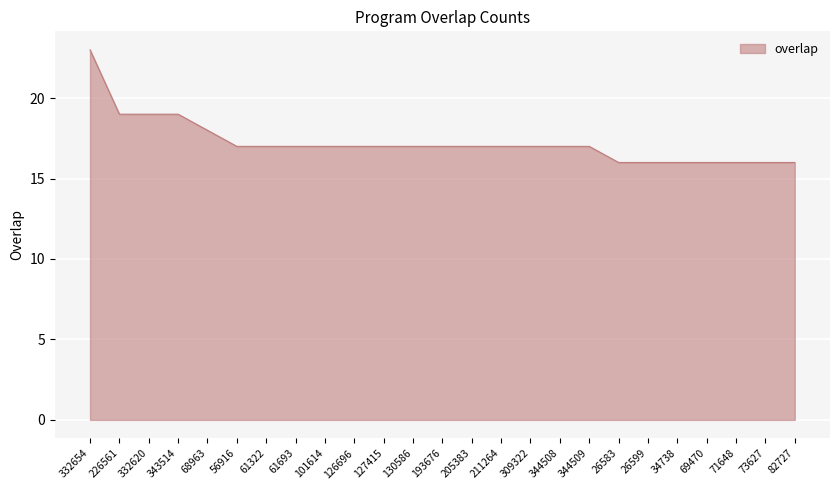

Count the values in the range 16 to 17.

20